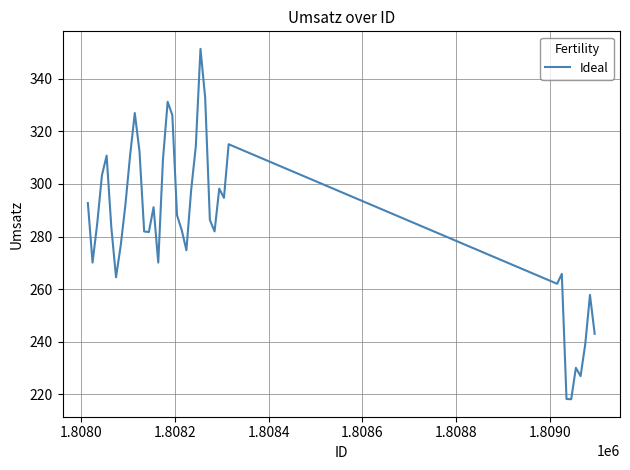

How many lines are shown in the chart?

1